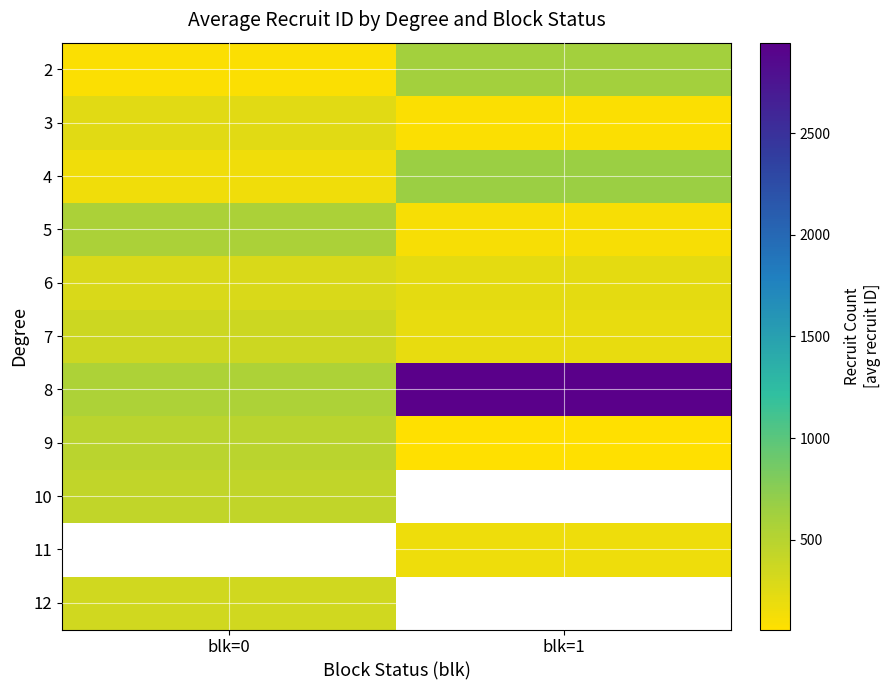

Rank the categories by 6 value from lowest to highest.

blk=1, blk=0